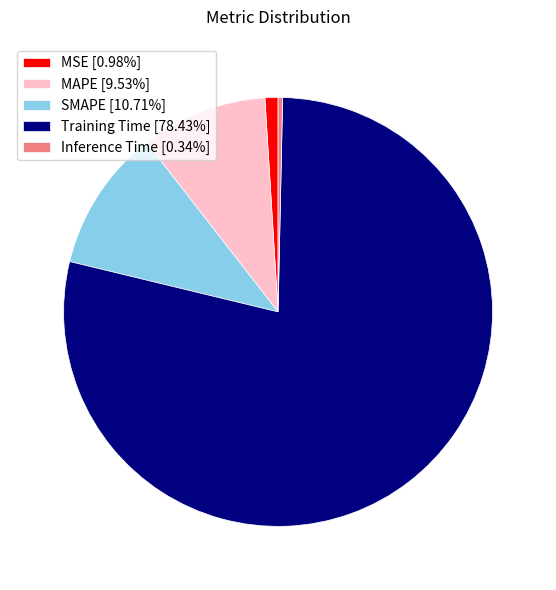

Is it true that SMAPE is 1% of the pie?

False